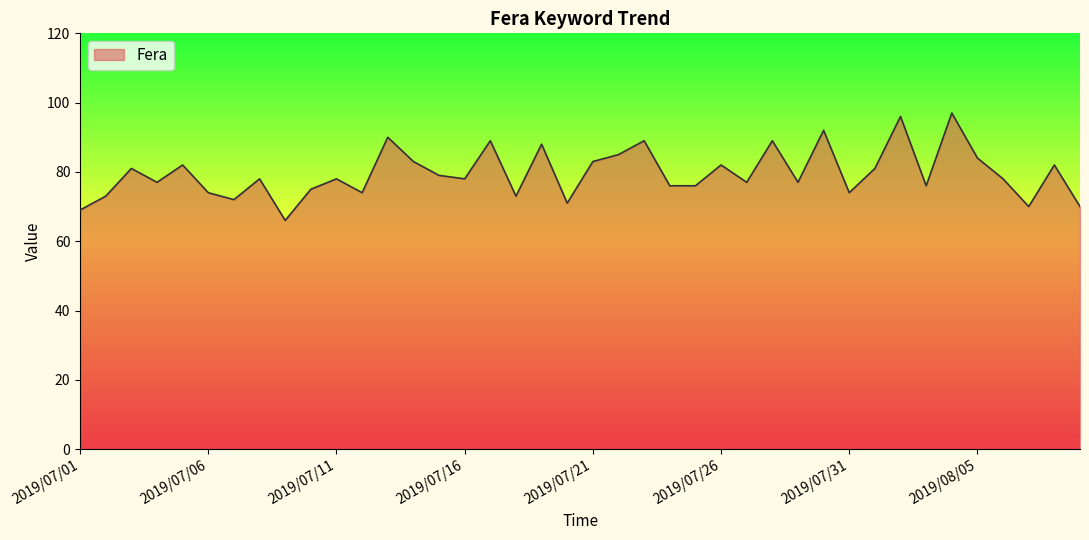

What is the difference between the maximum and minimum values?

31